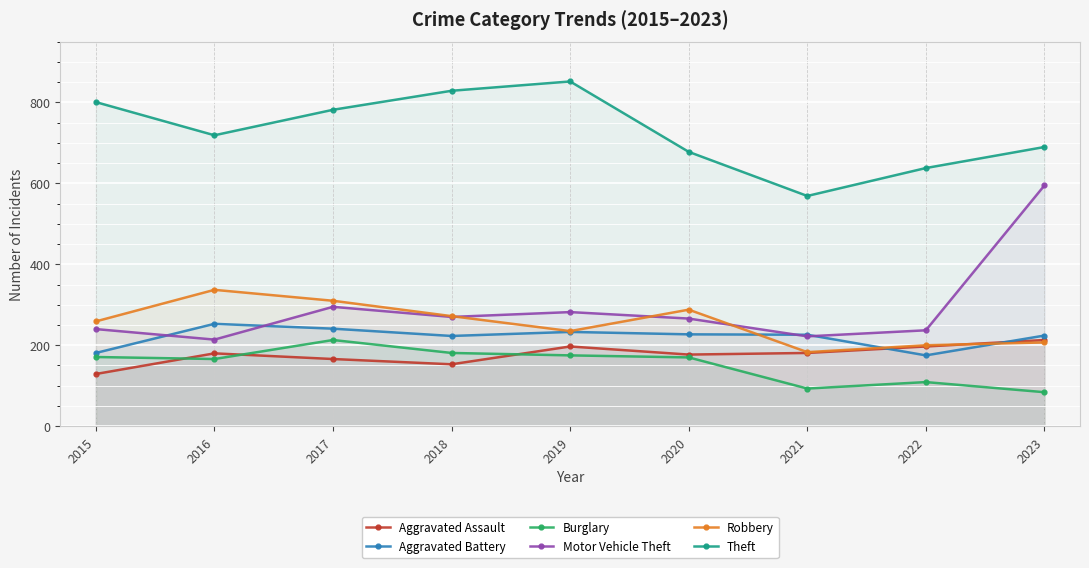

What is the sum of all Theft values?

6558